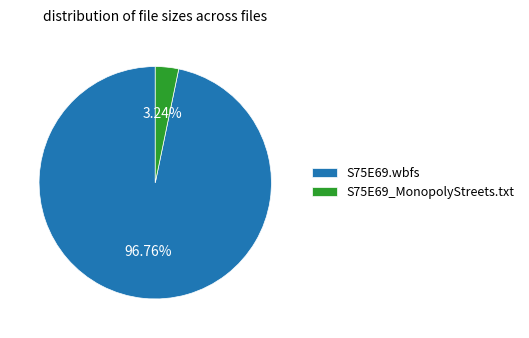

Count the number of slices in the pie.

2